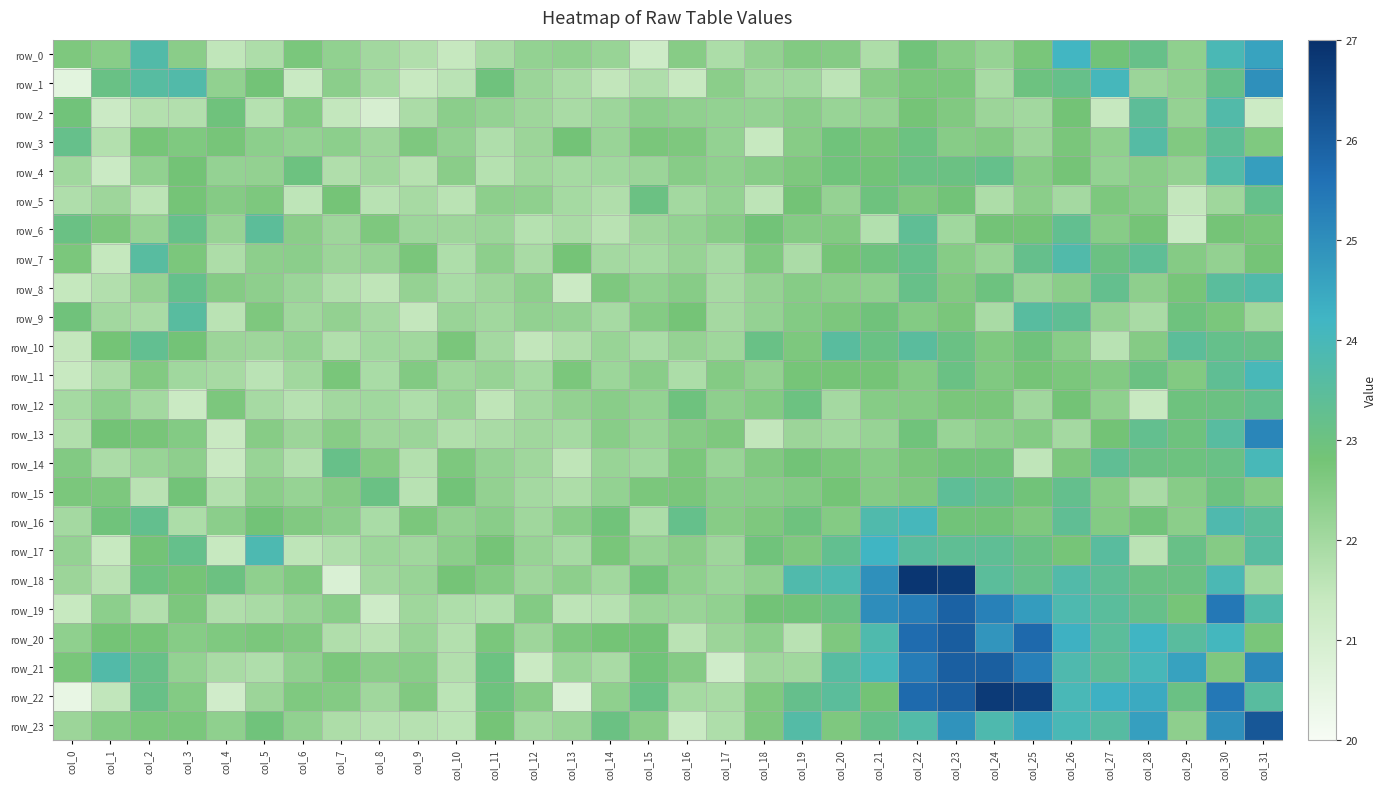

How many data points in row_16 are above 22?

28